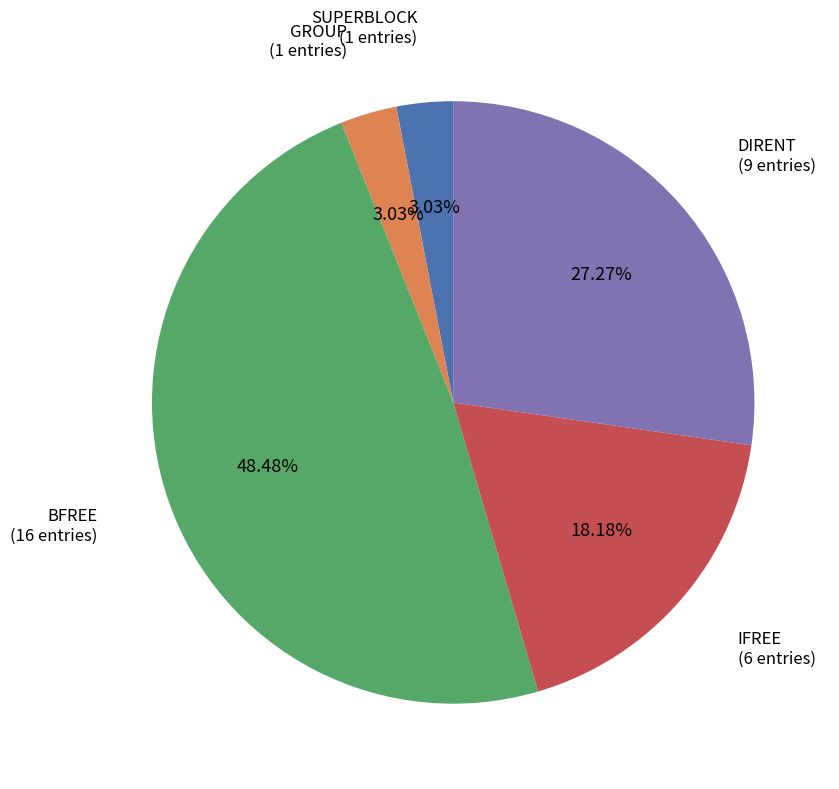

True or false: GROUP accounts for 3% of the total.

True